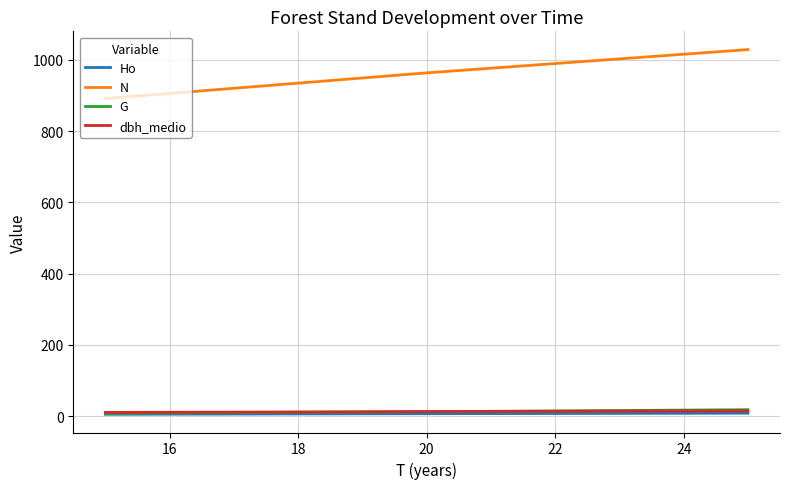

Which series has the largest range (max minus min)?

N